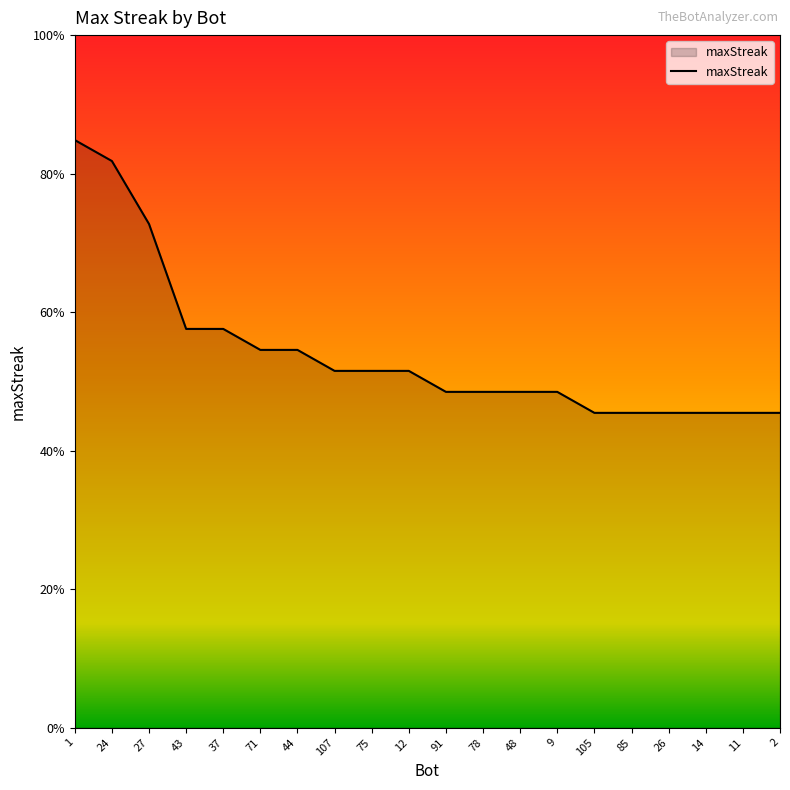

What is the sum of the values at 24 and 75?

44